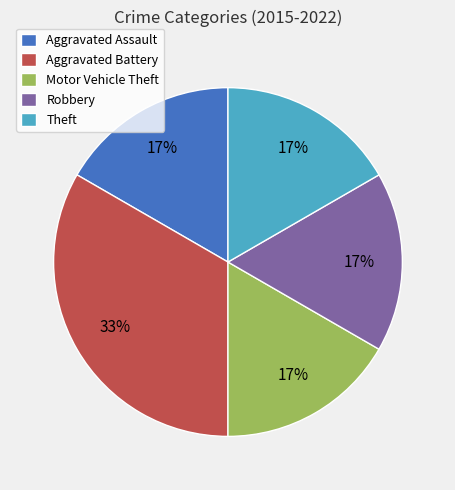

The Aggravated Assault slice represents 17% of the pie. True or false?

True